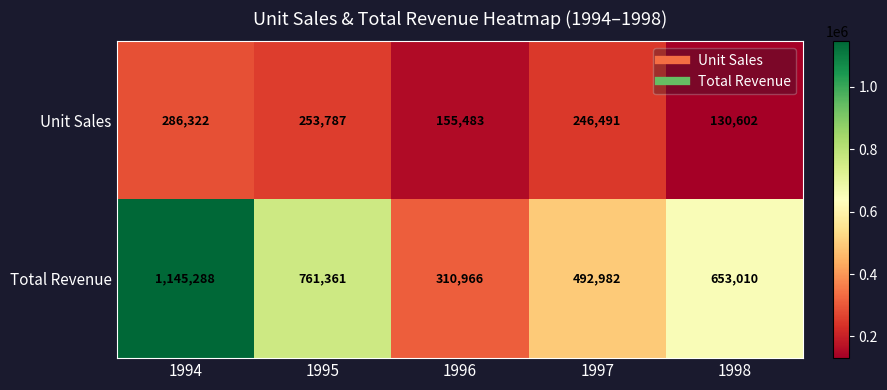

Reading right to left, what are all the values shown in this chart?

Unit Sales: 1998=130602	1997=246491	1996=155483	1995=253787	1994=286322
Total Revenue: 1998=653010	1997=492982	1996=310966	1995=761361	1994=1145288